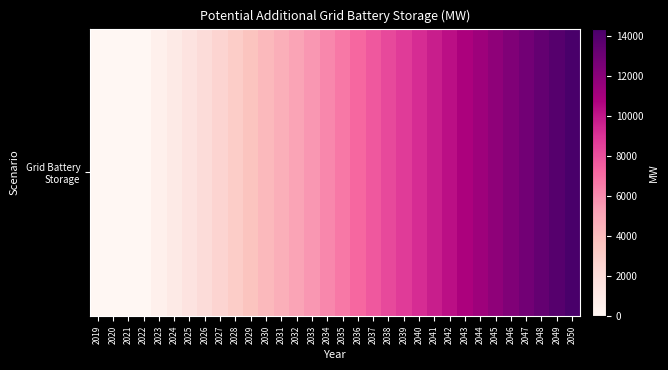

Reading right to left, extract all data points from this chart.

14363.8	13850.8	13337.8	12824.8	12311.8	11798.8	11285.8	10772.8	10259.8	9746.8	9233.9	8720.9	8207.9	7694.9	7181.9	6668.9	6155.9	5642.9	5129.9	4616.9	4103.9	3590.9	3078.0	2565.0	2052.0	1539.0	1026.0	513.0	0.0	0.0	0.0	0.0